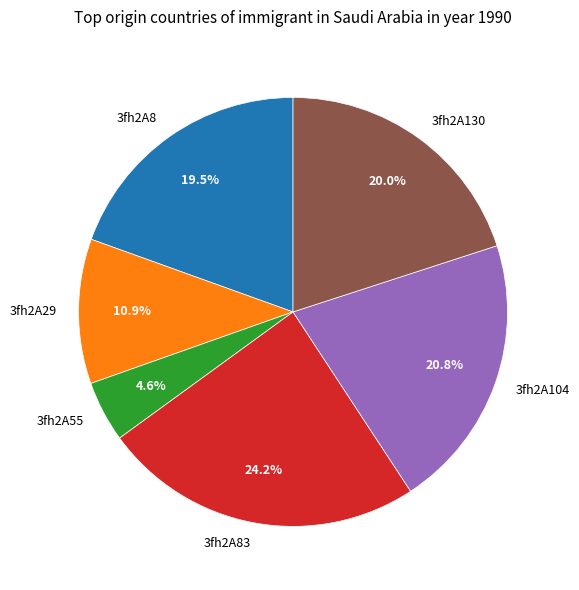

Does 3fh2A83 represent more than half of the total?

No